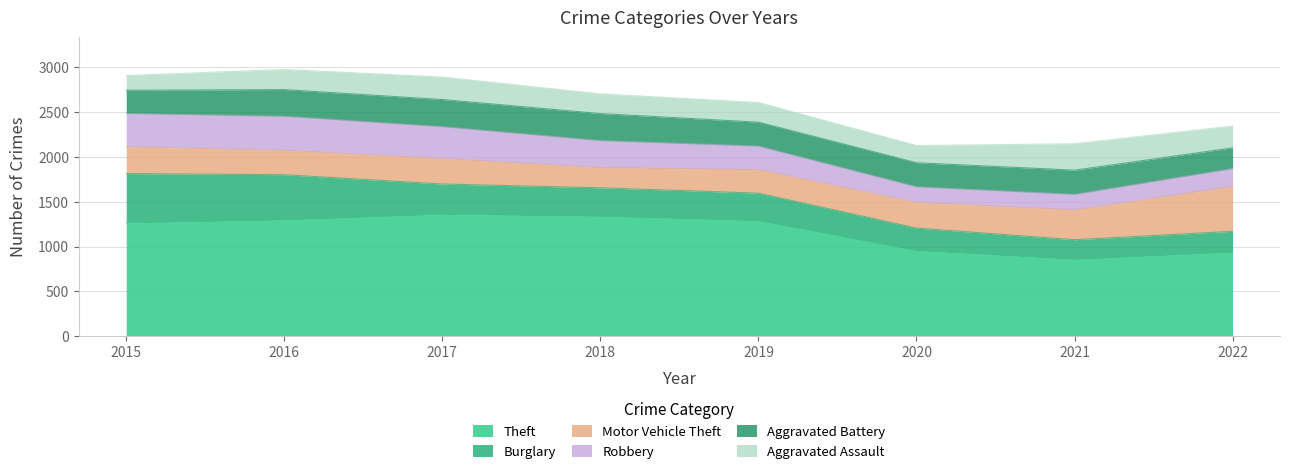

The Theft series shows 1263 at 2015. True or false?

True